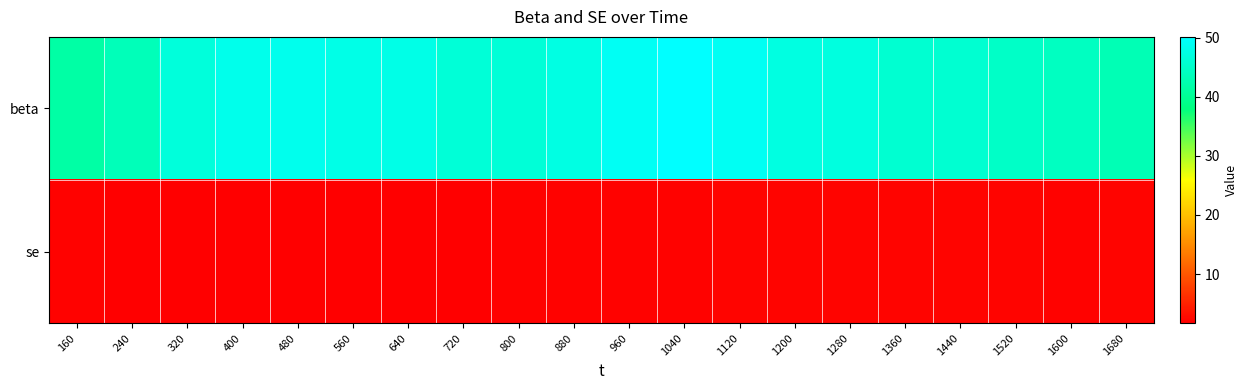

Rank the series by their maximum value, from highest to lowest.

beta, se